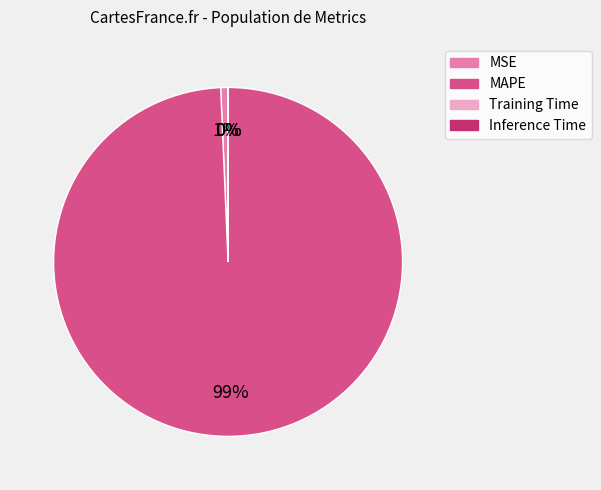

What is the largest slice in the pie chart?

MAPE